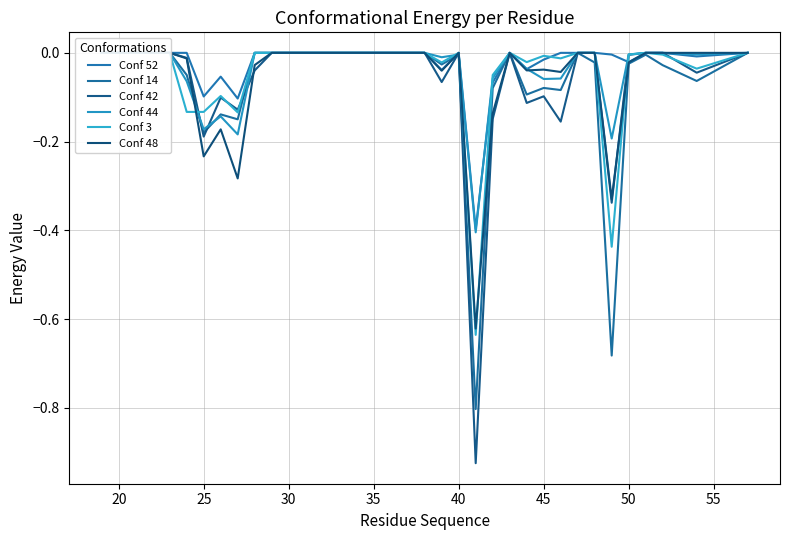

Which series ends up on top after the final intersection of Conf 44 and Conf 48?

Conf 48